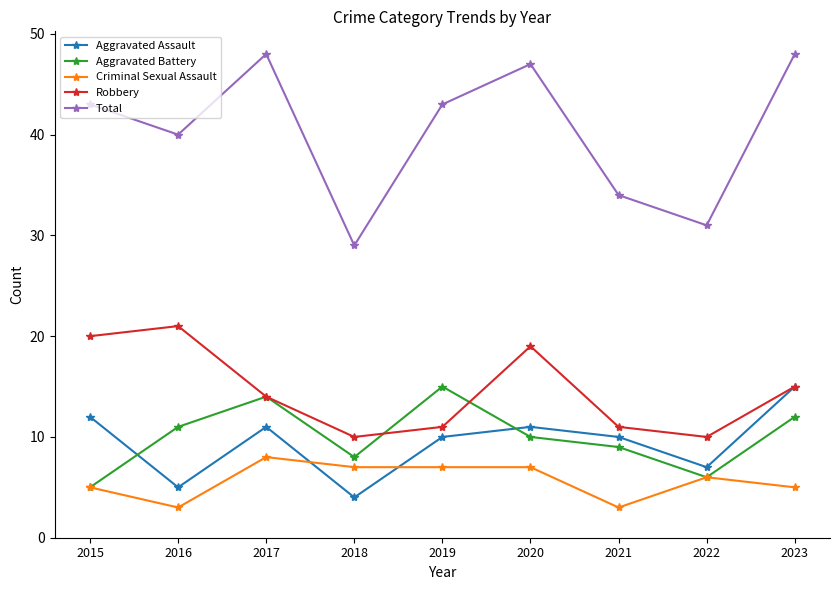

Which series has the widest spread of values?

Total